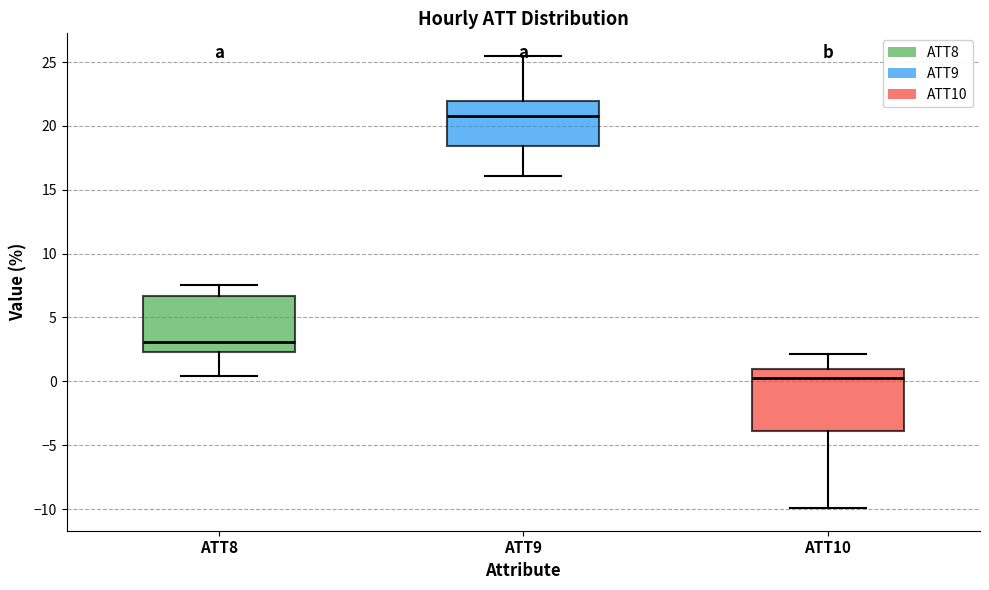

Where does the median line of the box for ATT10 sit on the y-axis? The values are not printed on the chart, so give them approximately, as read against the axis.

0.5